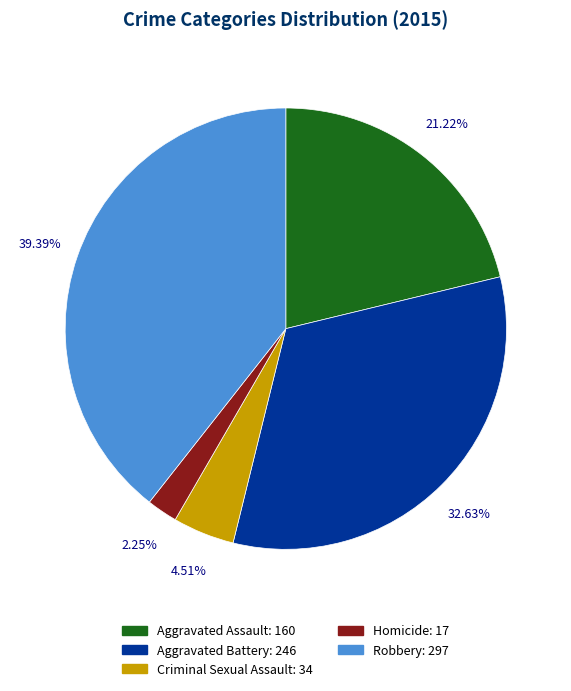

Which has a higher value, Aggravated Assault or Robbery?

Robbery